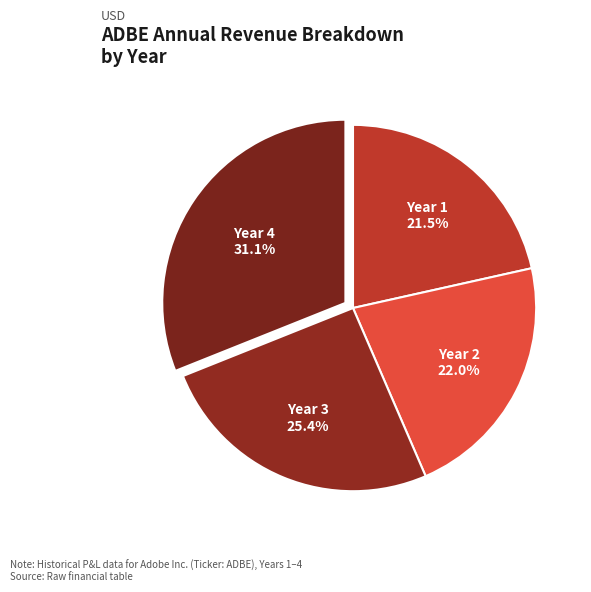

How many slices are in this pie chart?

4